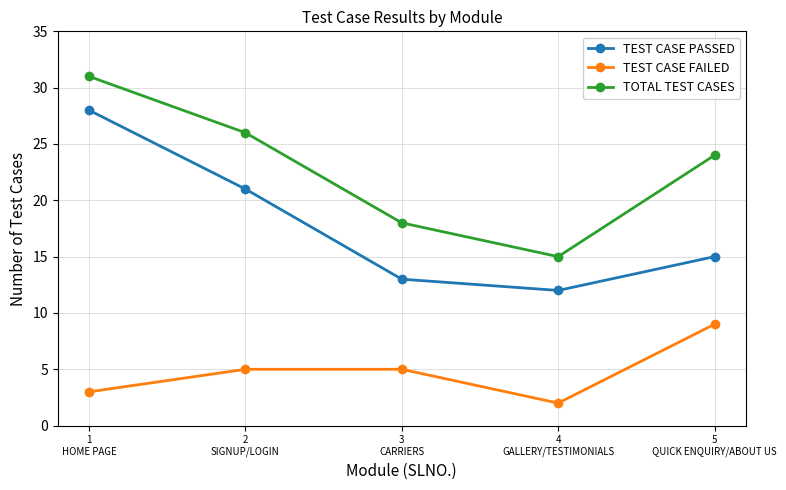

What is the total value across all series at 4
GALLERY/TESTIMONIALS?

29